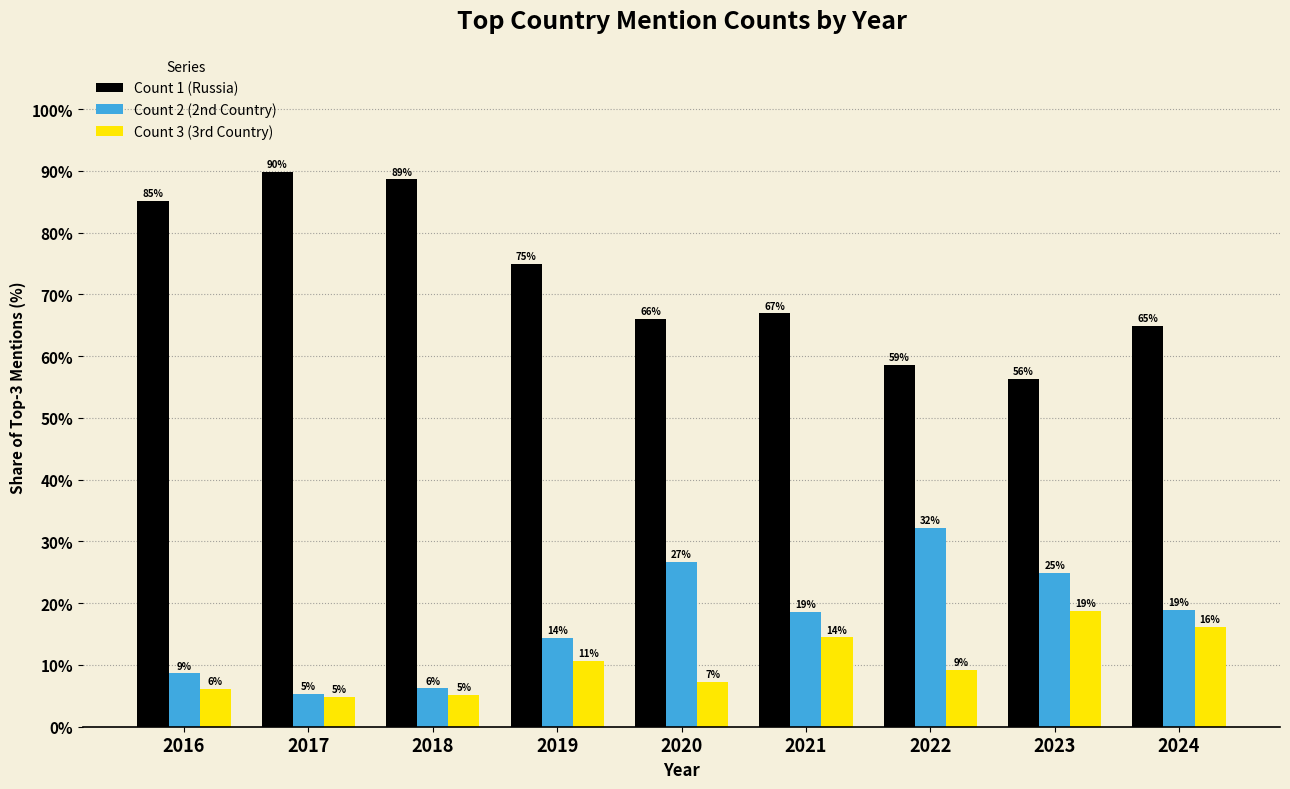

What is the value of the Count 3 (3rd Country) bar at the 4th from the left?

10.7